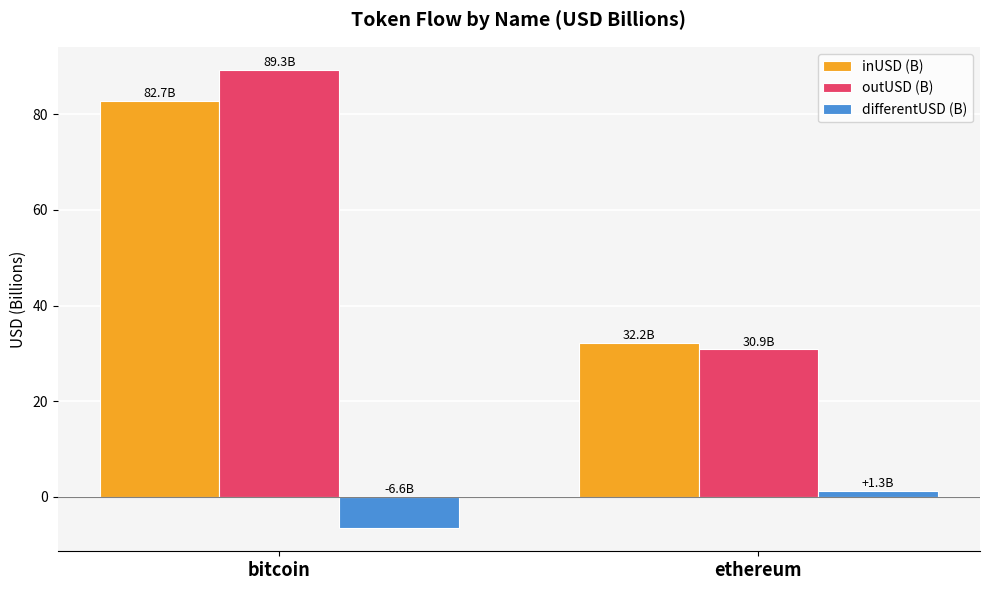

What is the smallest value displayed?

-6.6